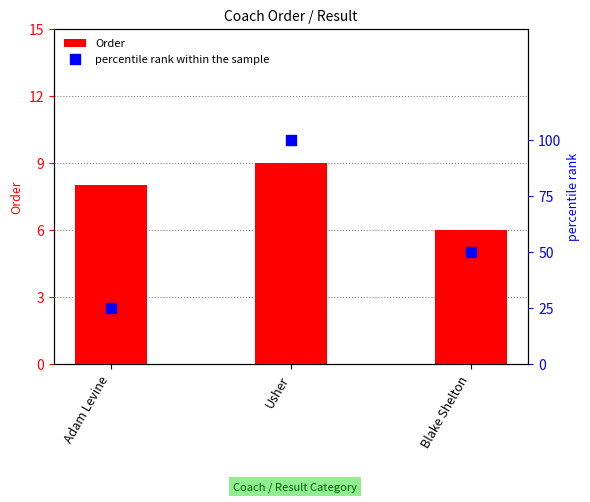

What are all the series names shown in the legend?

Order, percentile rank within the sample